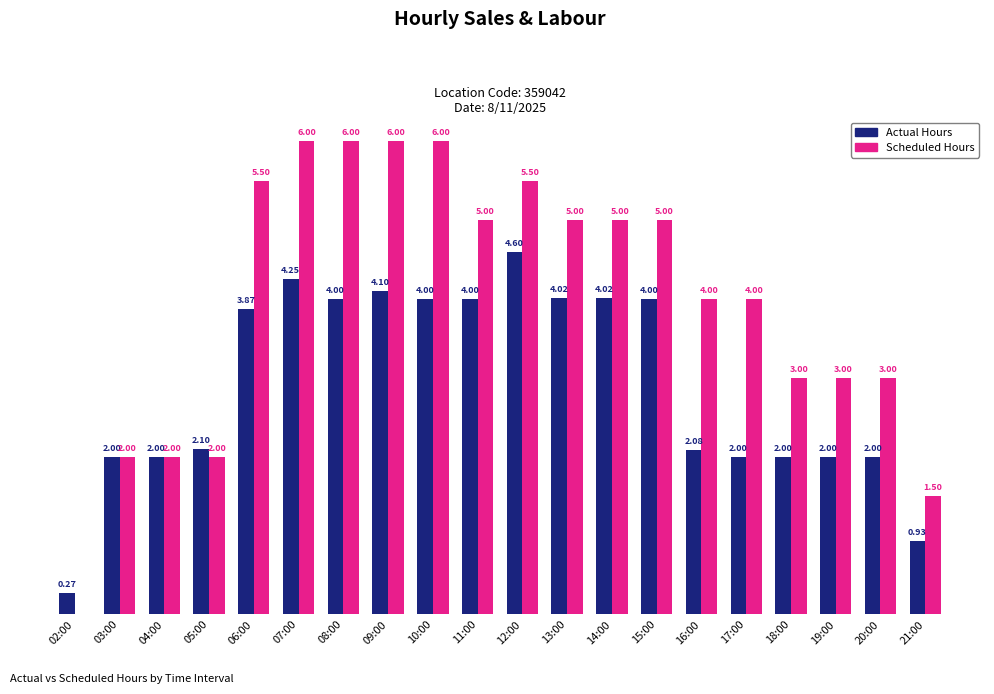

Which series changed the most between 11:00 and 14:00?

Actual Hours